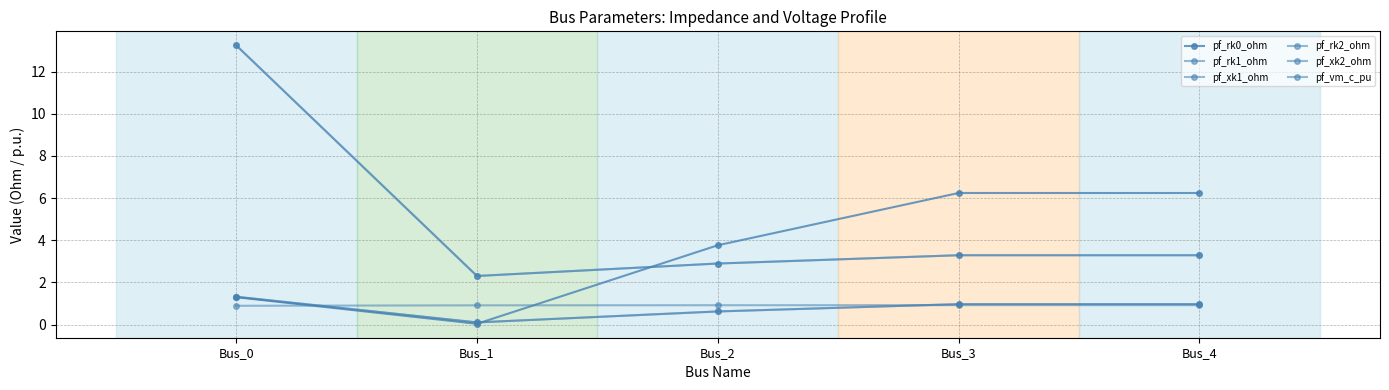

Does the chart have visible grid lines?

Yes